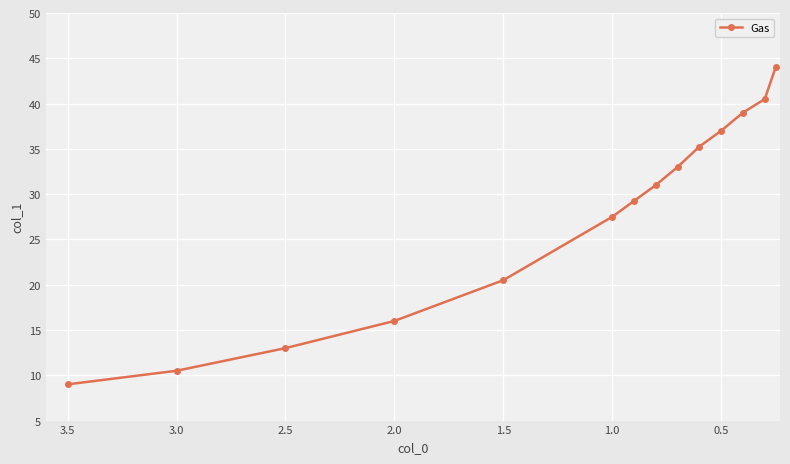

Reading left to right, extract all data points from this chart.

9.0	10.5	13.0	16.0	20.5	27.5	29.2	31.0	33.0	35.2	37.0	39.0	40.5	44.0